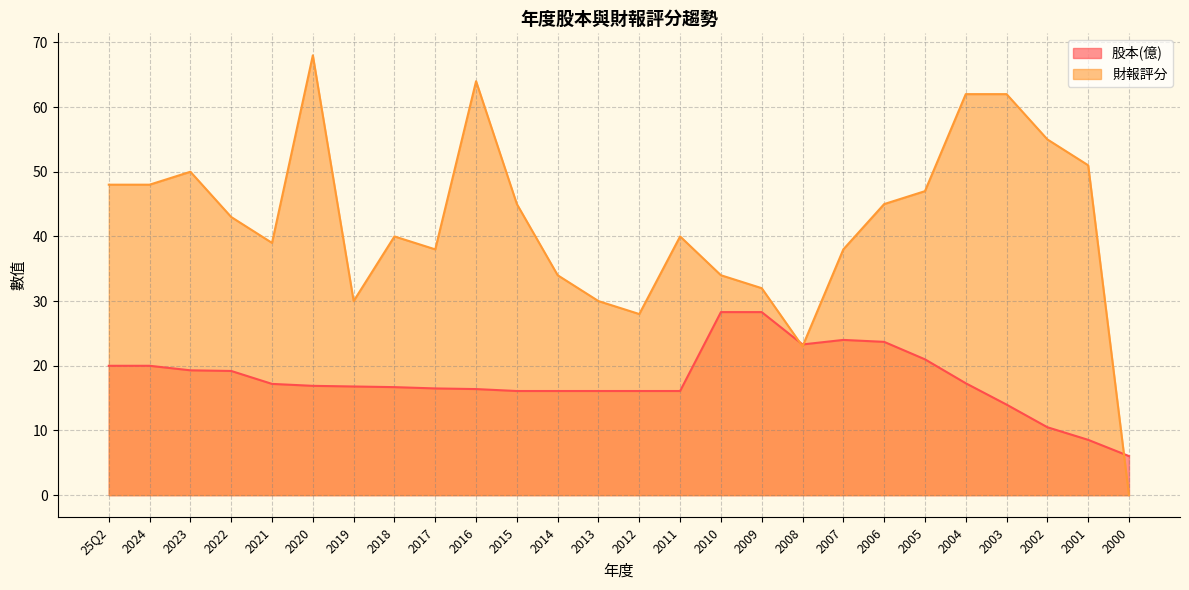

Count the number of data series in this chart.

2